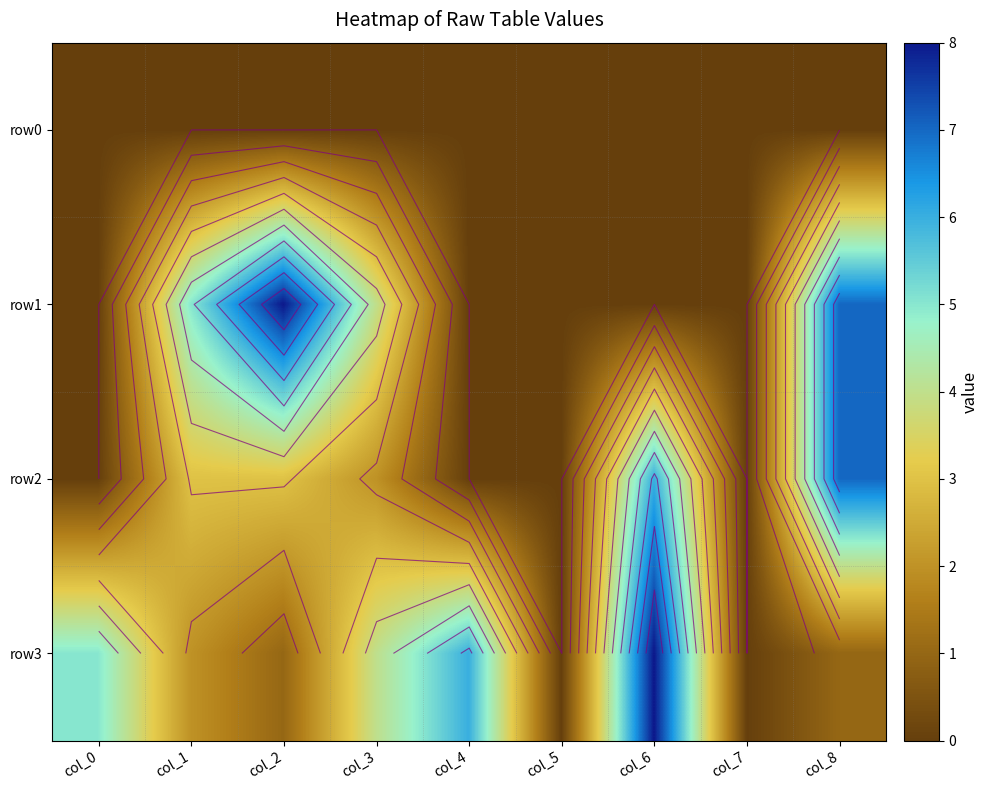

What is the difference between the highest and lowest values at col_3?

4